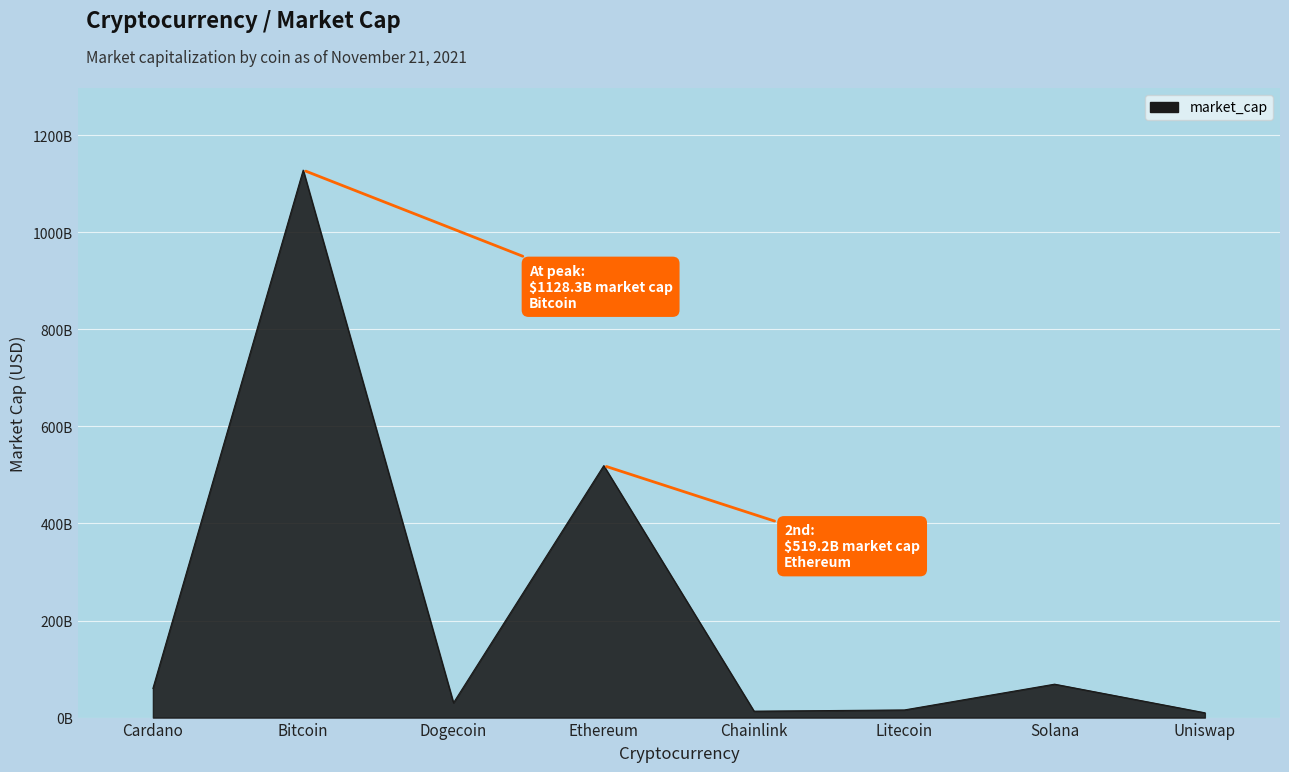

What is the difference between the maximum and minimum values?

1118359158489